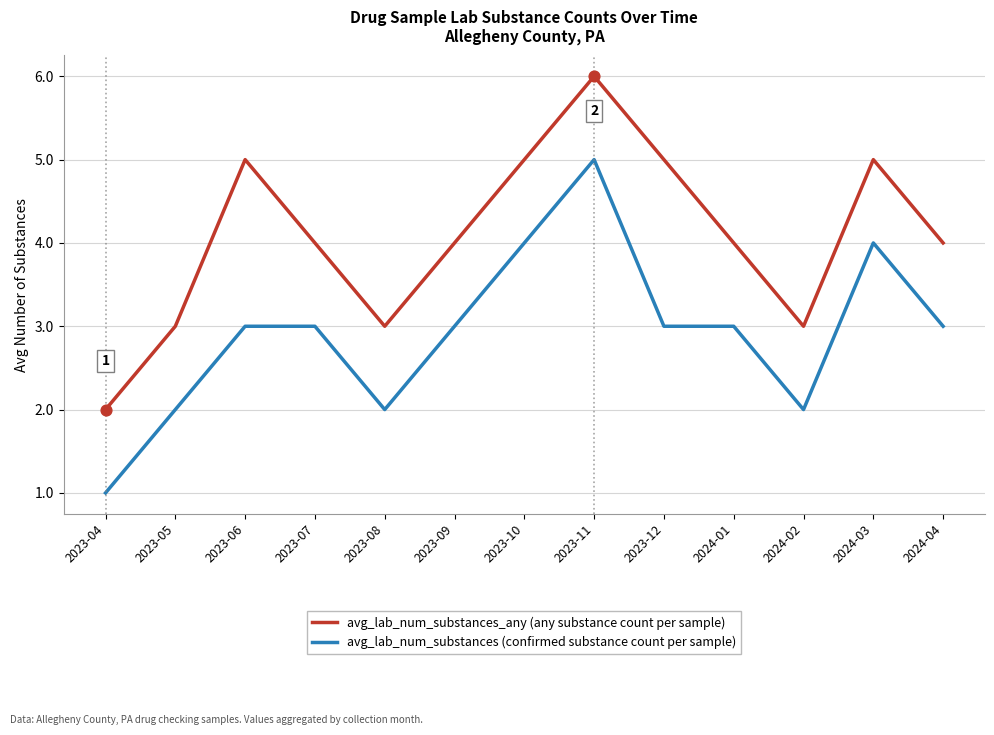

At which category is the sum across all series the highest?

2023-11